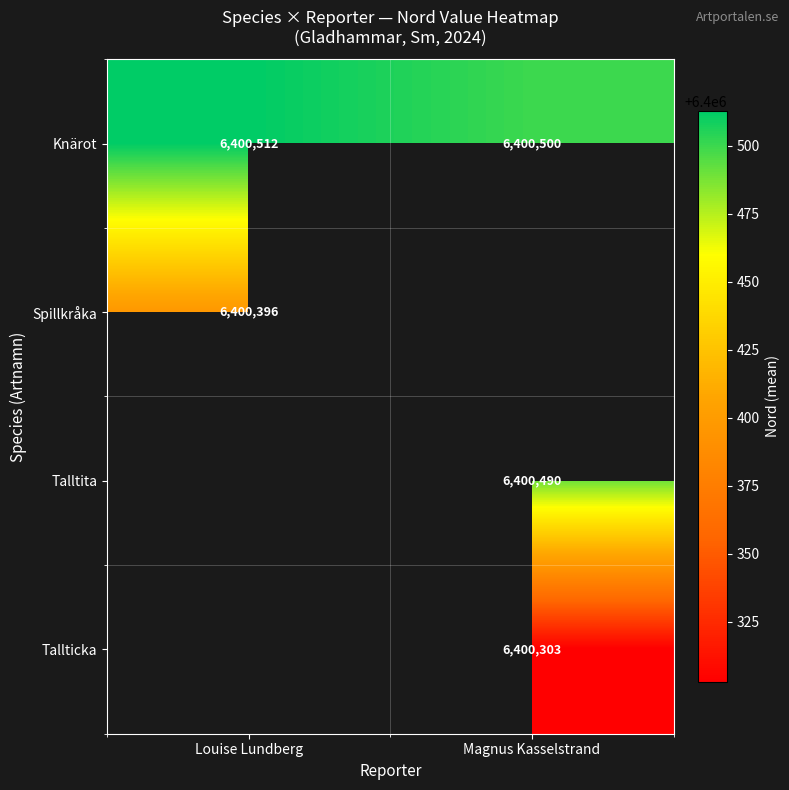

Which has a higher value, Magnus Kasselstrand or Louise Lundberg?

Louise Lundberg